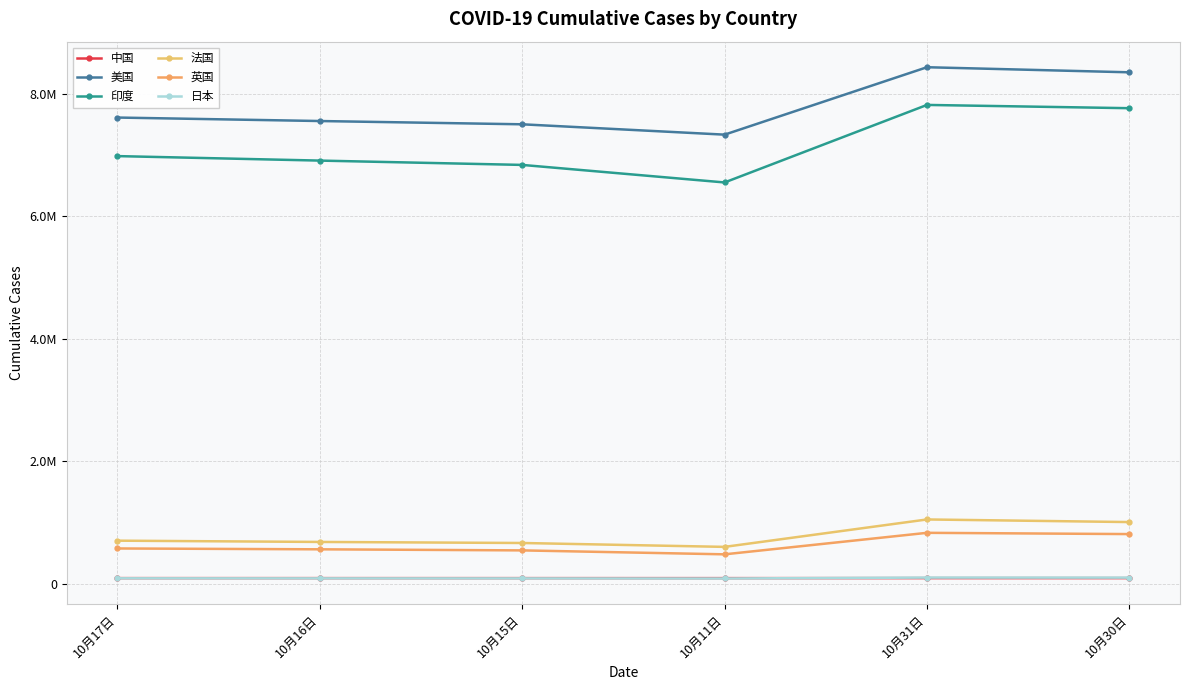

Reading left to right, list all the values displayed in this chart.

中国: 91546	91507	91490	91388	91852	91821
美国: 7608641	7551918	7498477	7329593	8429914	8347057
印度: 6979423	6906151	6835655	6549373	7814682	7761312
法国: 702919	682247	665057	601595	1049184	1006575
英国: 575719	561852	544306	480051	831054	810509
日本: 88948	88254	87655	85726	100455	99681